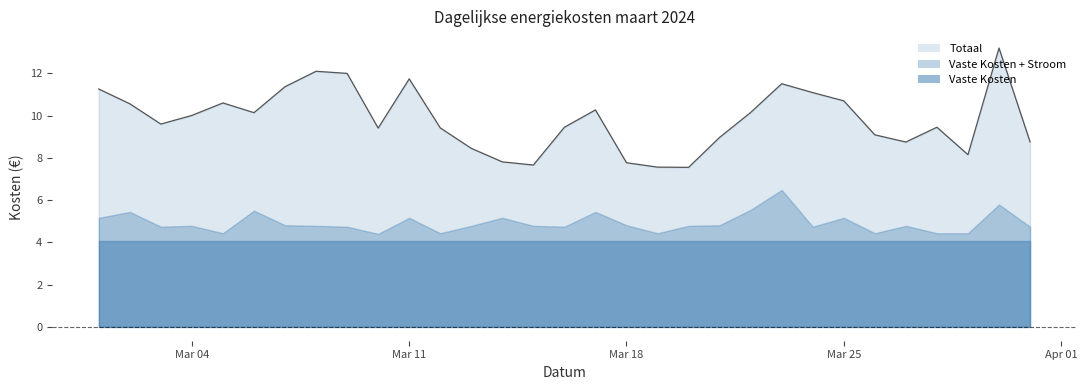

What is the average value of the Vaste Kosten series?

4.0